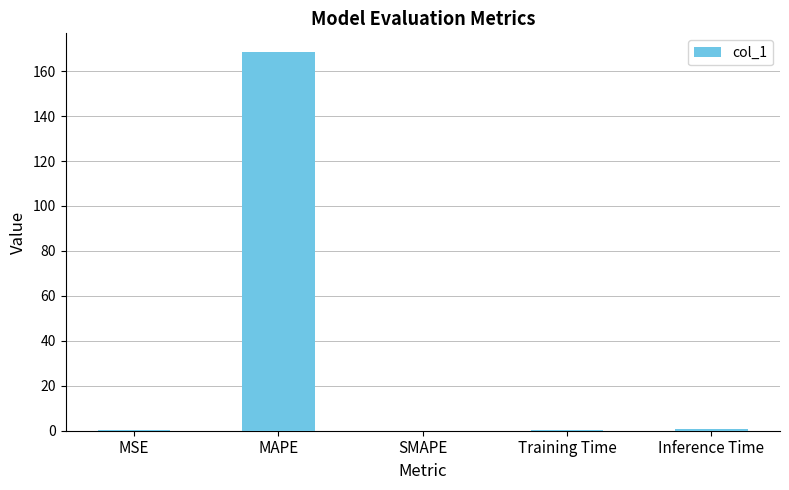

Between Training Time and MAPE, which is larger?

MAPE